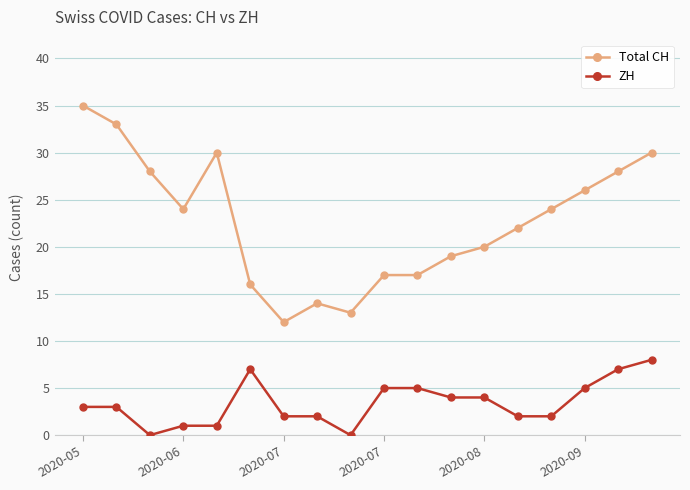

Which series has the largest total across all categories?

Total CH